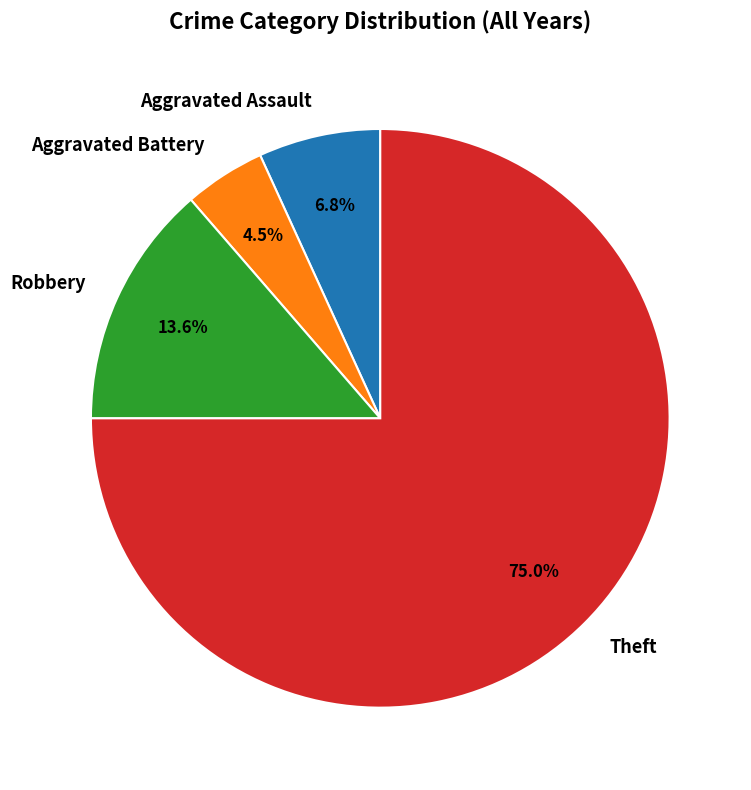

How many slices are in this pie chart?

4